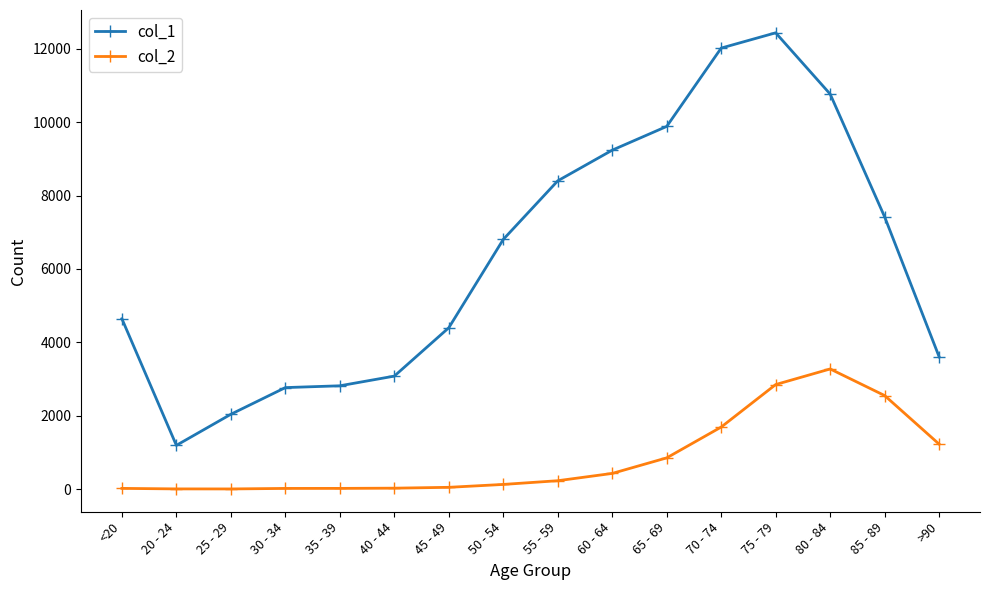

Rank the series by their average value, from highest to lowest.

col_1, col_2